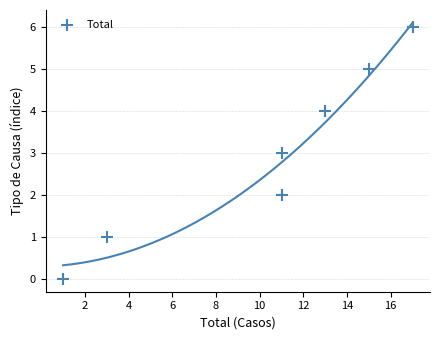

What is the range of Y values (max minus min)?

6